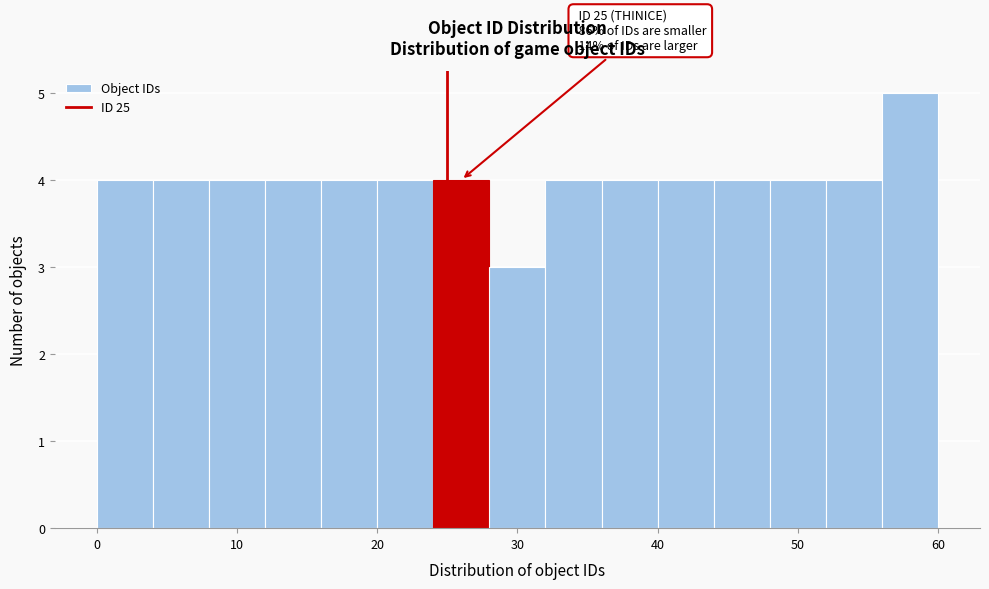

Which range on the x-axis has the tallest bar?

56 to 60